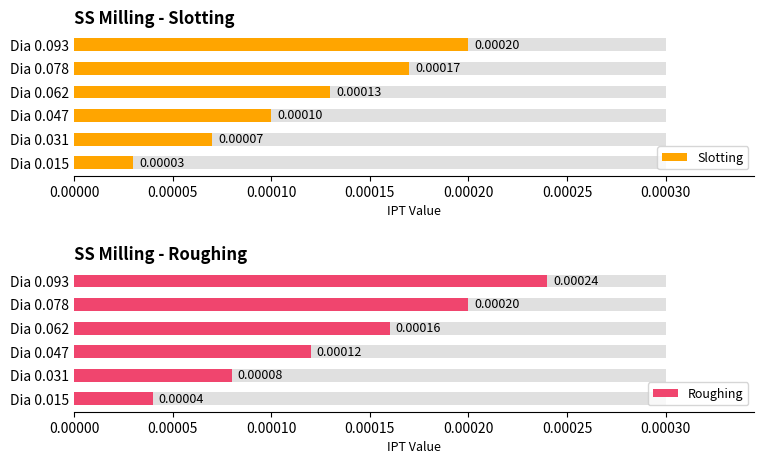

What are all the series names shown in the legend?

Slotting, Roughing